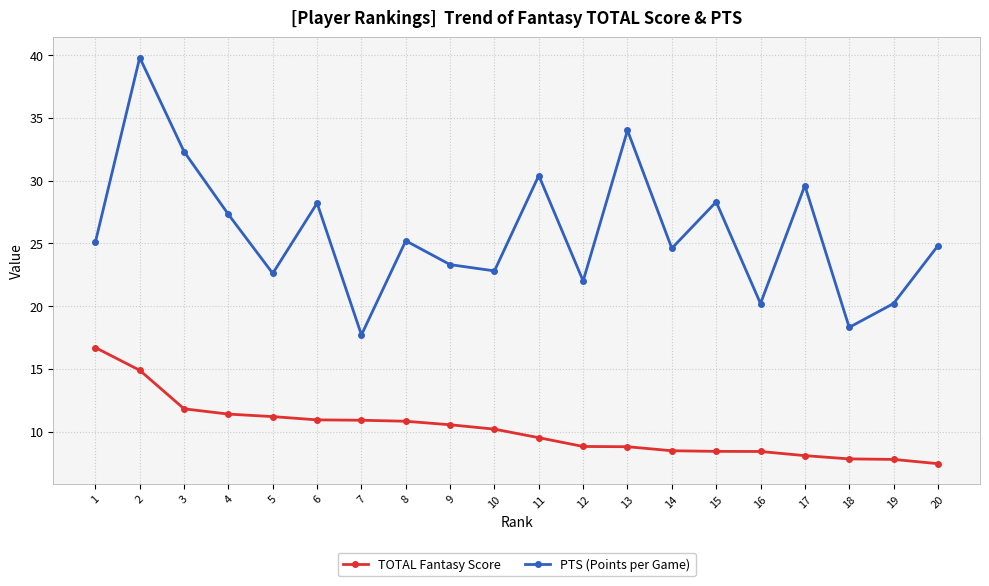

How many interior local peaks does the PTS (Points per Game) series have?

7